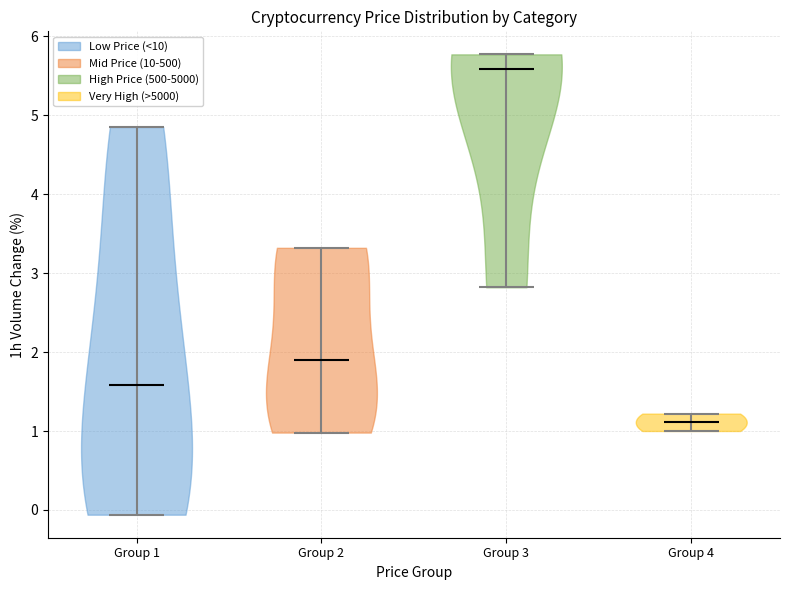

Which violin has the lowest median line?

Group 4